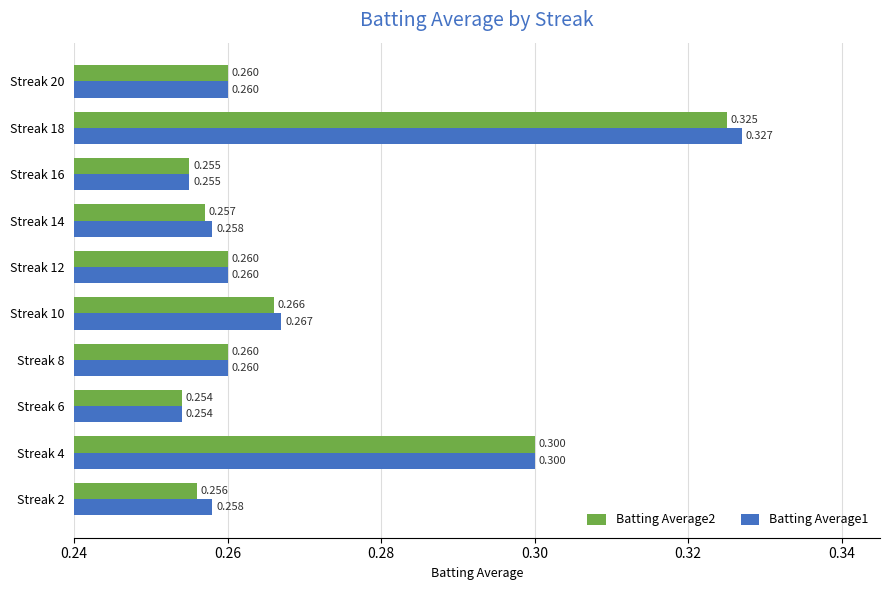

Which series has the largest total across all categories?

Batting Average1